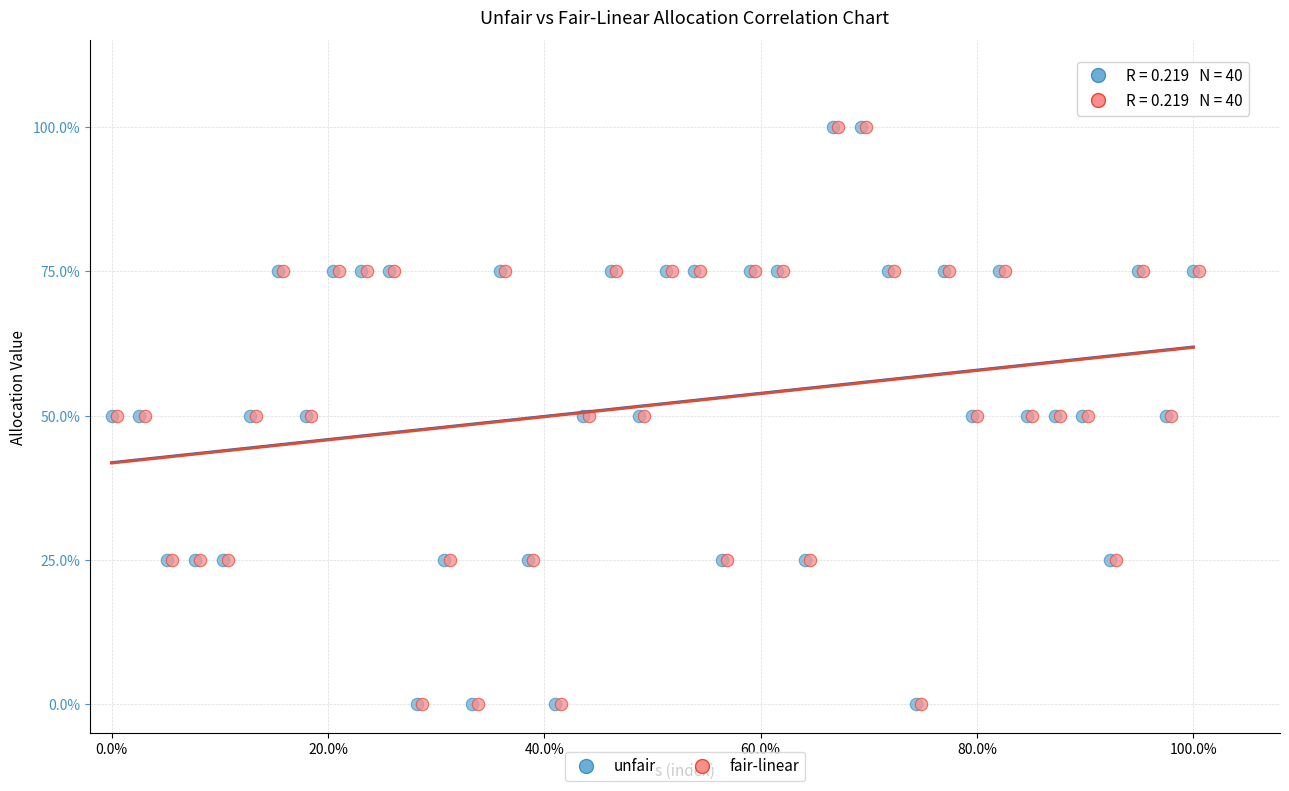

What are all the series names shown in the legend?

unfair, fair-linear